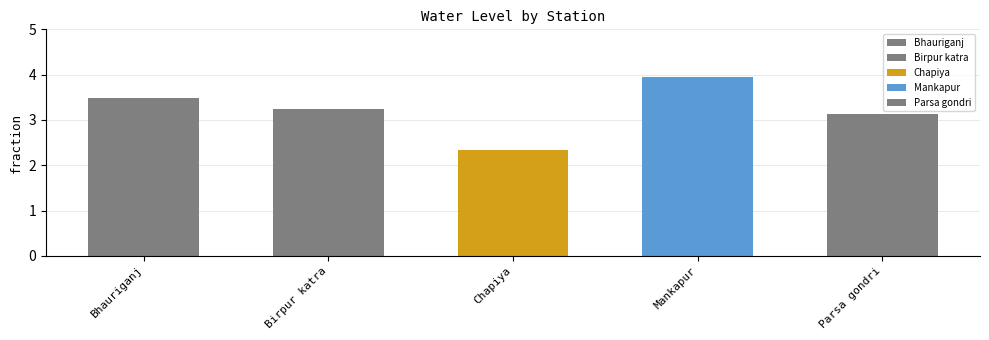

Reading left to right, extract all data points from this chart.

Bhauriganj=3.5	Birpur katra=3.2	Chapiya=2.3	Mankapur=4.0	Parsa gondri=3.1